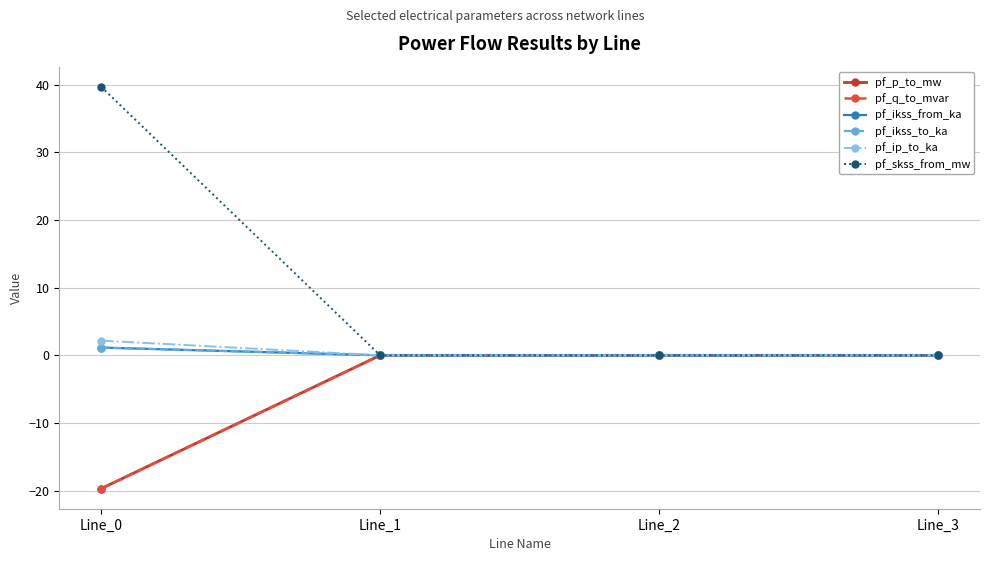

Which series has the widest spread of values?

pf_skss_from_mw